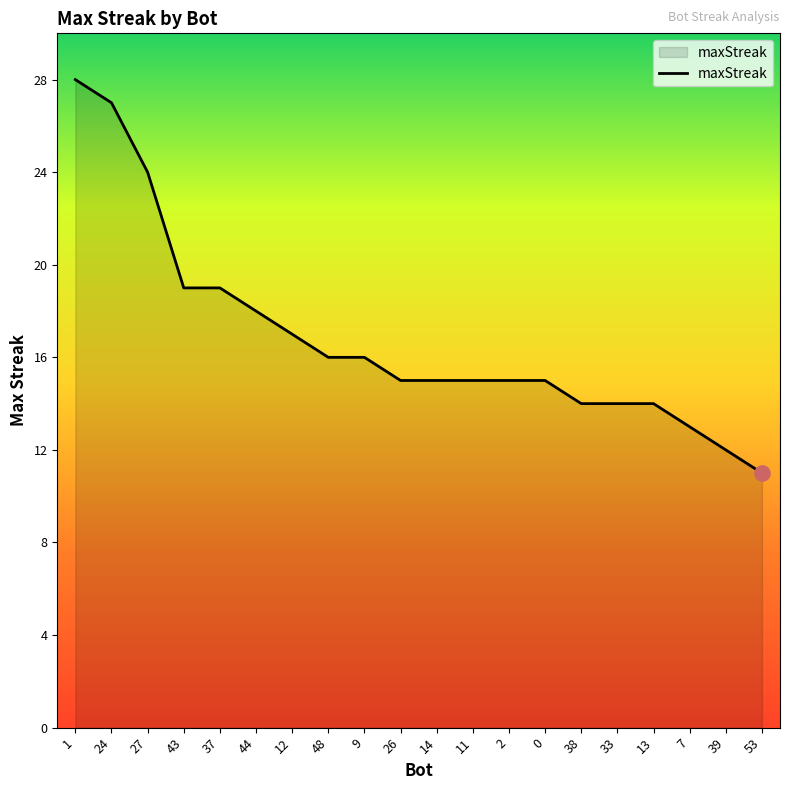

What is the change in value from 44 to 14?

-3